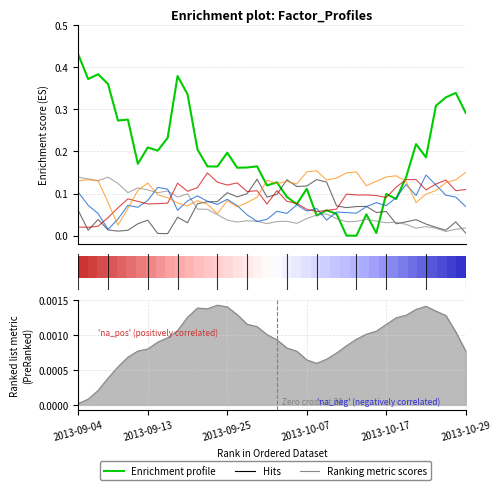

What position from the right is 2013-09-09?

37